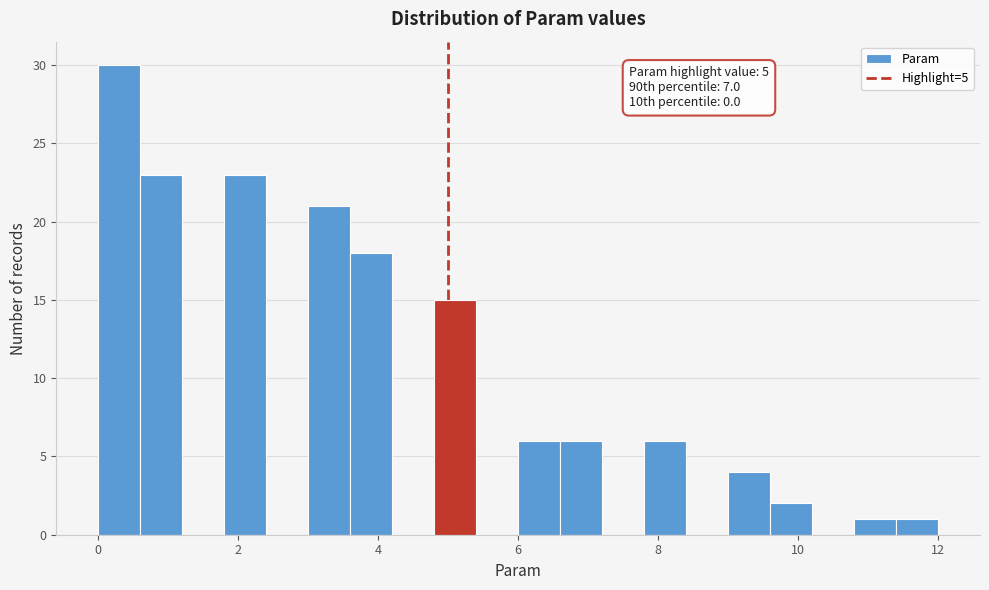

Around what value on the x-axis is the tallest bar? Give the approximate position of its centre, as read against the axis.

0.4